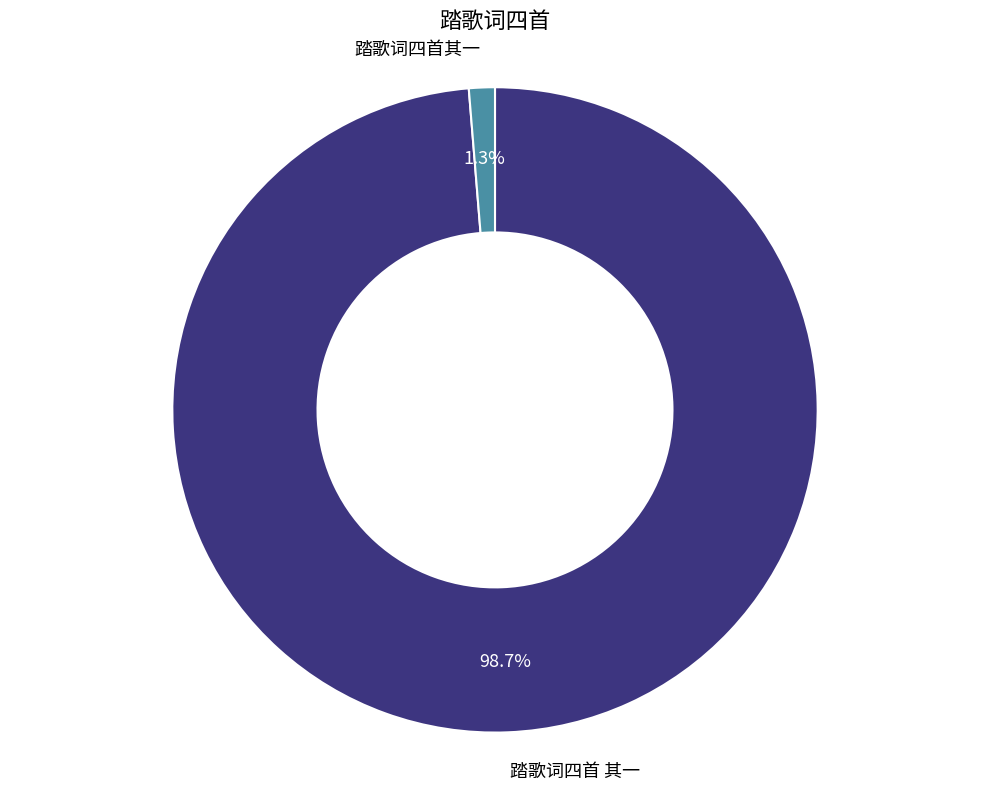

Is there any slice that represents more than half of the pie?

Yes